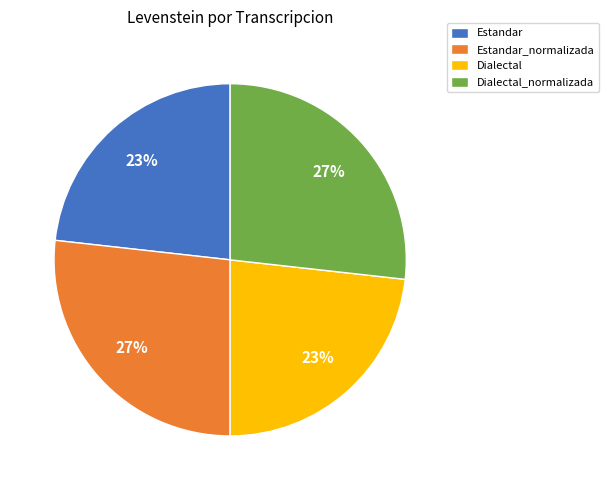

Does Estandar_normalizada account for over 50% of the chart?

No